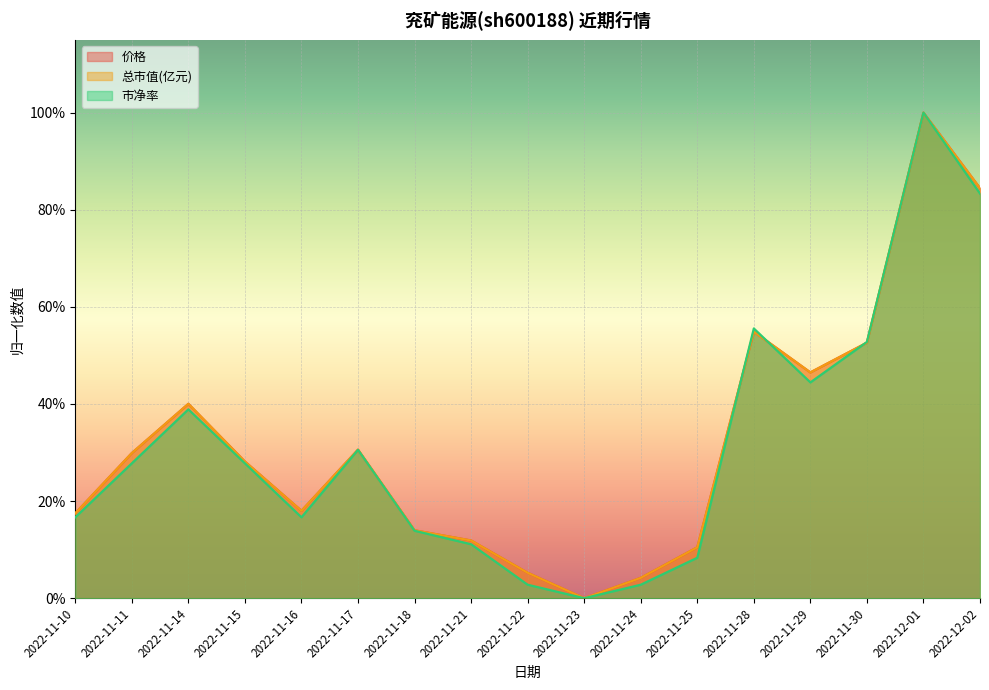

At which label does 市净率 reach its peak?

2022-12-01